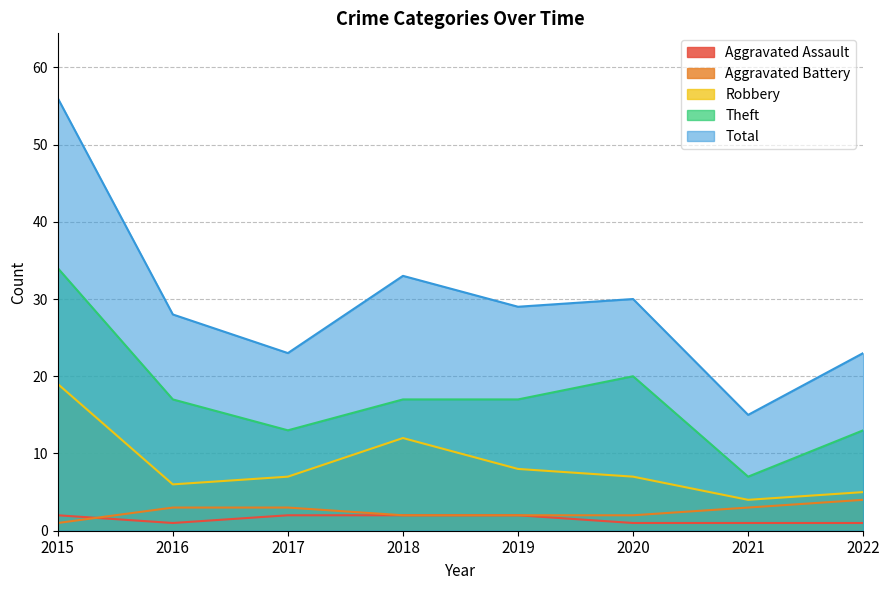

What is the difference between the highest and lowest values at 2021?

14